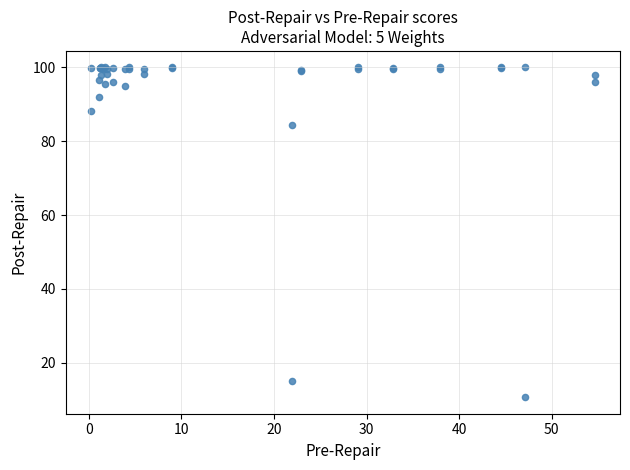

What Y value in the scatter plot is closest to 55?

84.4